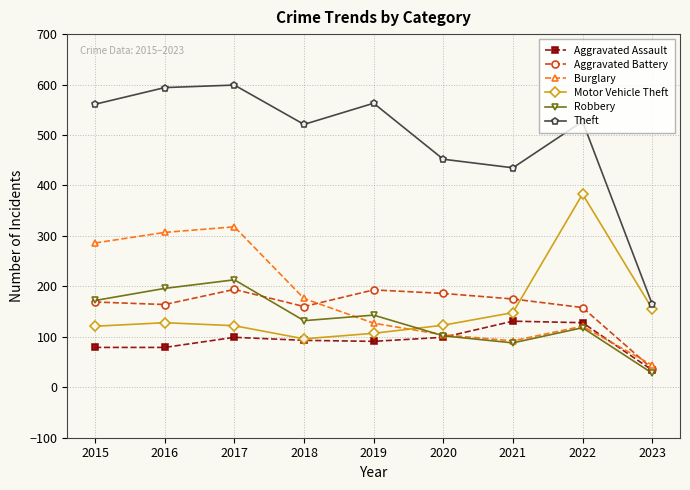

Between 2018 and 2022, which series saw the biggest shift?

Motor Vehicle Theft